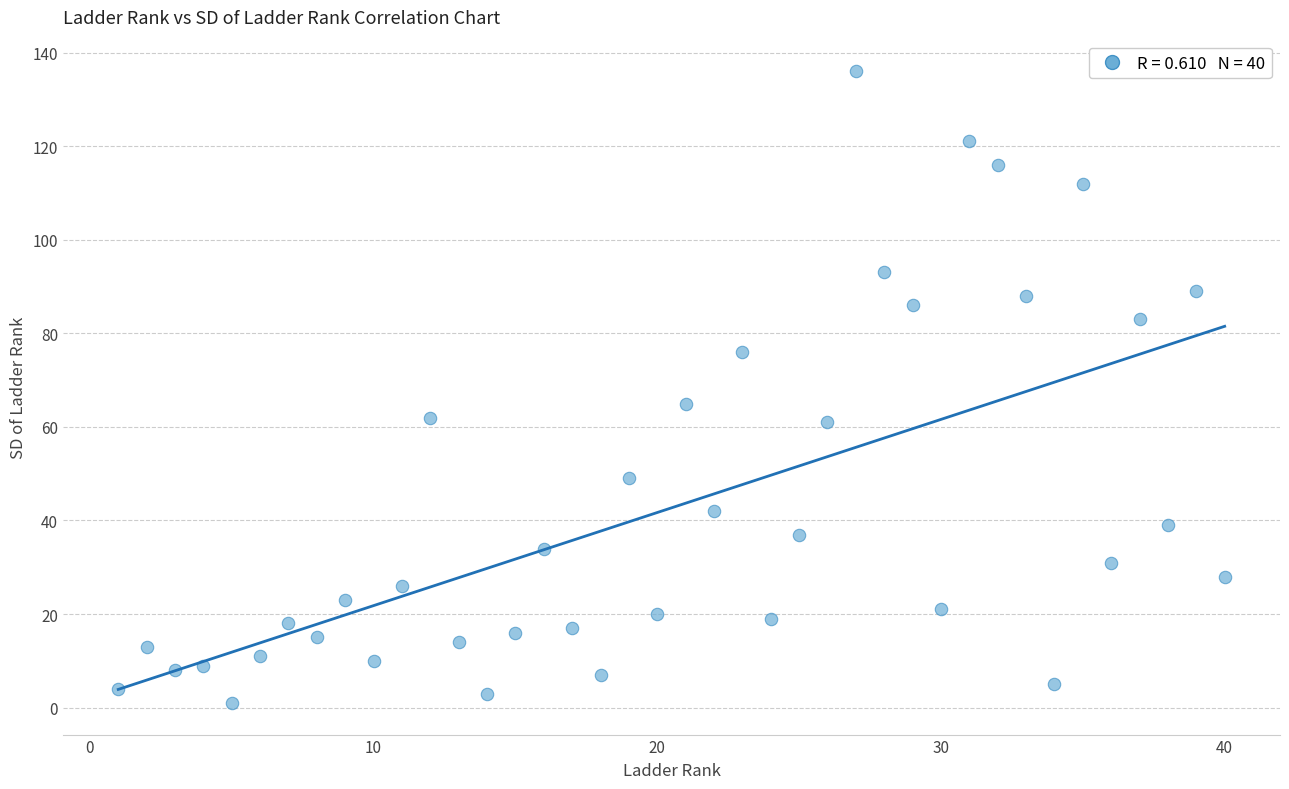

What Y value in the scatter plot is closest to 68?

65